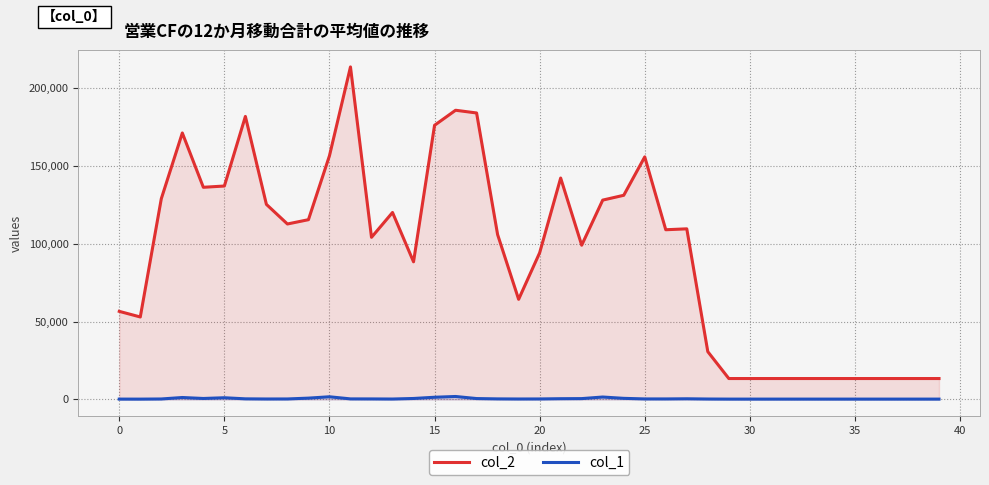

What is the maximum value for col_2?

213538